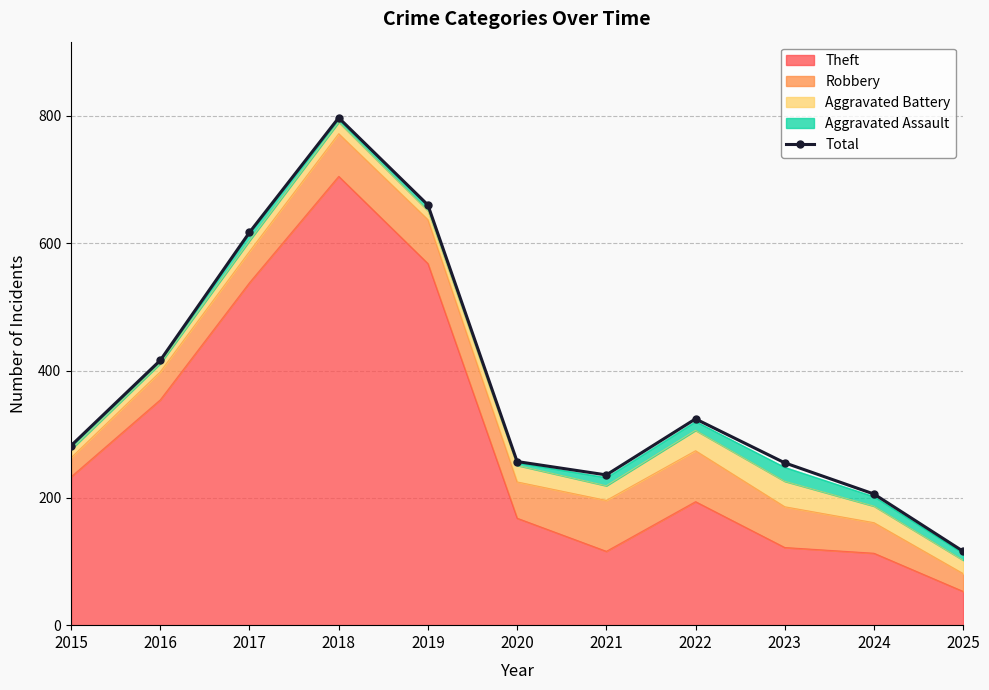

Rank the categories by value from highest to lowest.

2018, 2019, 2017, 2016, 2022, 2015, 2020, 2023, 2021, 2024, 2025